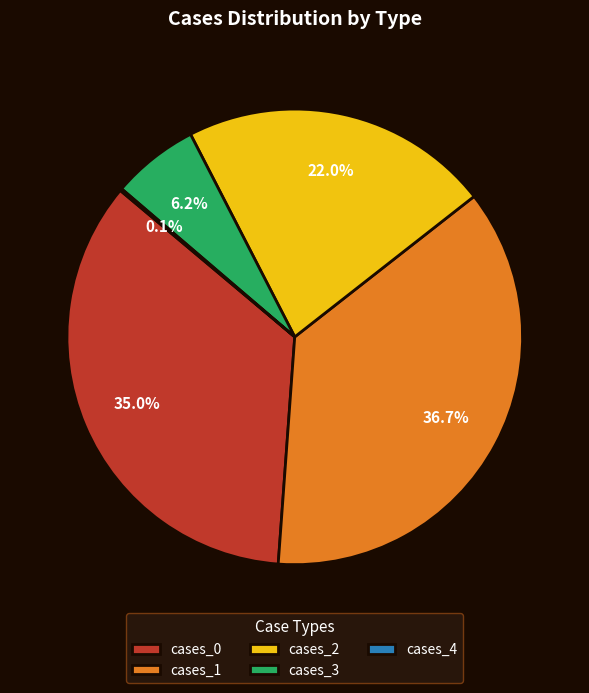

Which has a higher value, cases_2 or cases_3?

cases_2